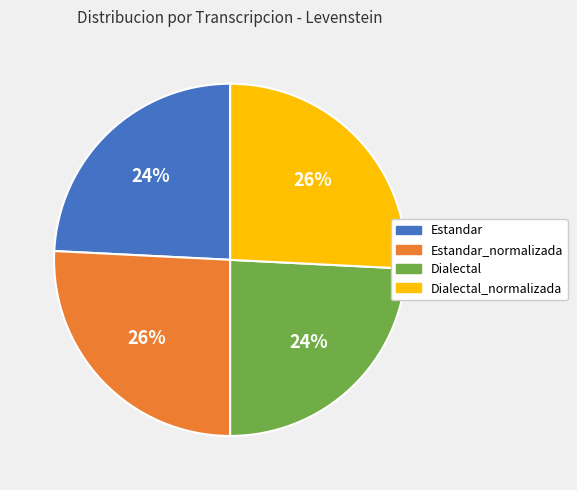

What percentage is the Dialectal slice, to the nearest percent?

24%